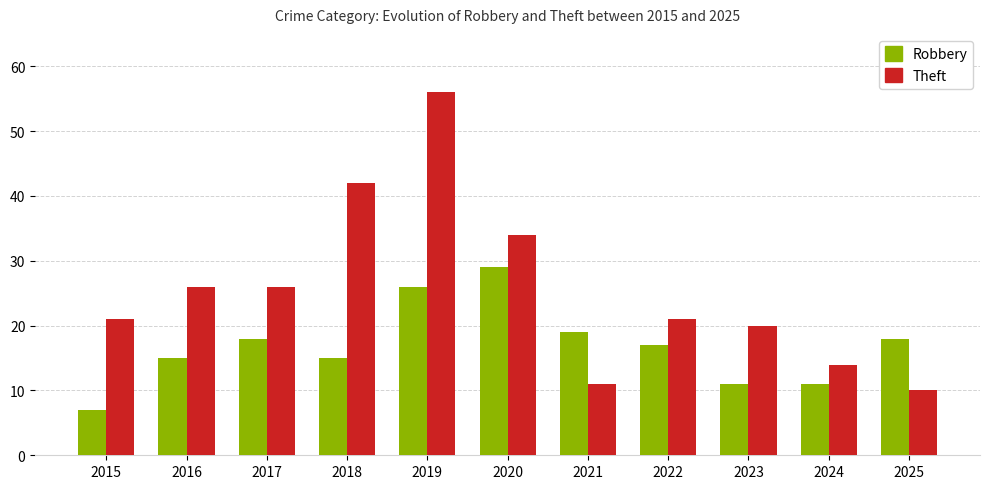

Is the value of Robbery at 2020 greater than the value of Theft at 2024?

Yes